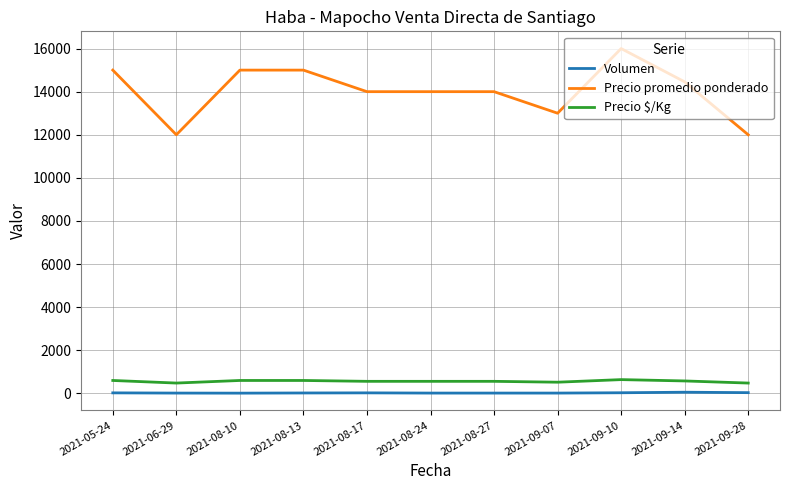

The value of Precio promedio ponderado at 2021-08-17 is 7873. True or false?

False